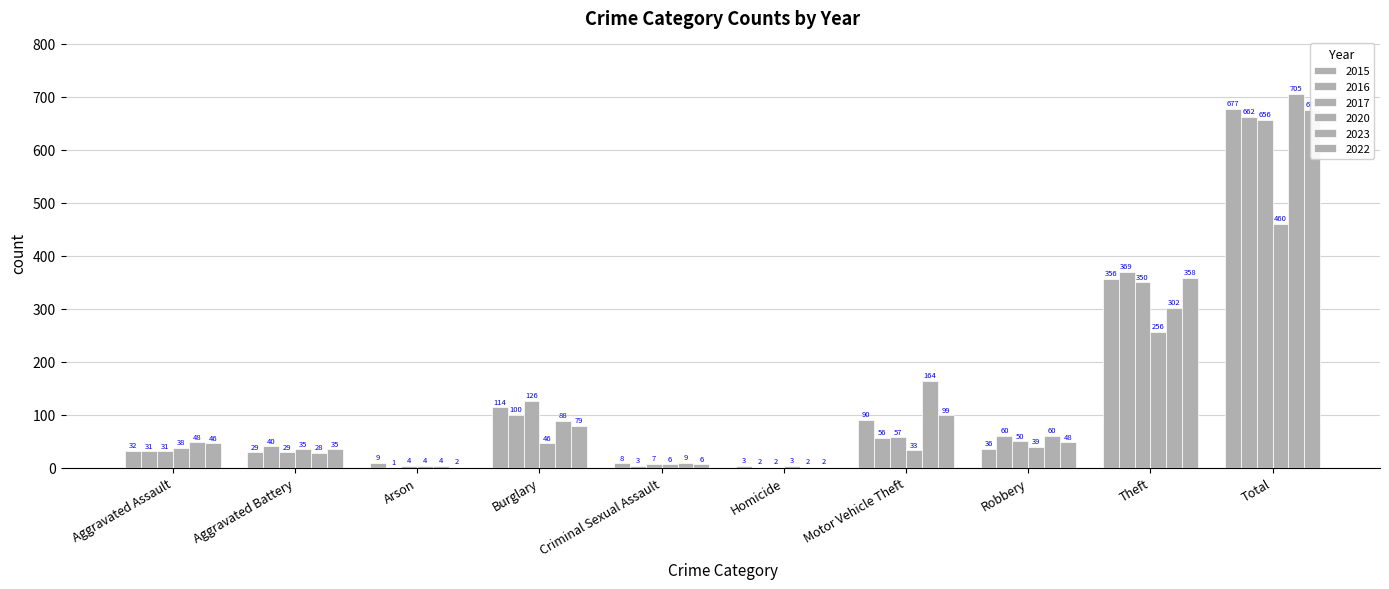

Rank the categories by 2017 value from lowest to highest.

Homicide, Arson, Criminal Sexual Assault, Aggravated Battery, Aggravated Assault, Robbery, Motor Vehicle Theft, Burglary, Theft, Total